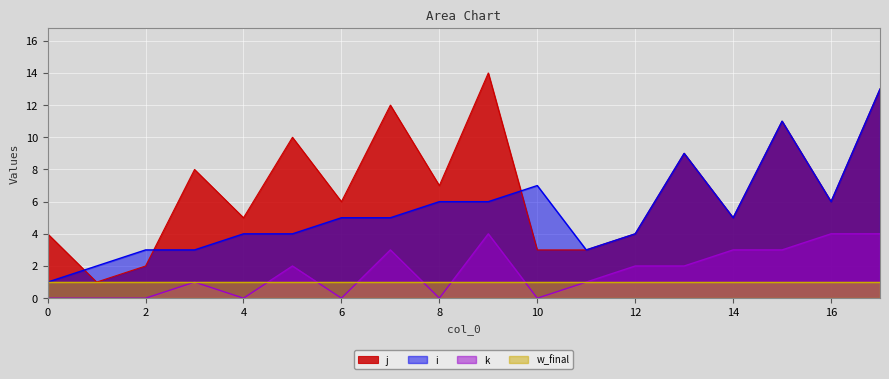

Which has a higher value, 6 or 5?

6